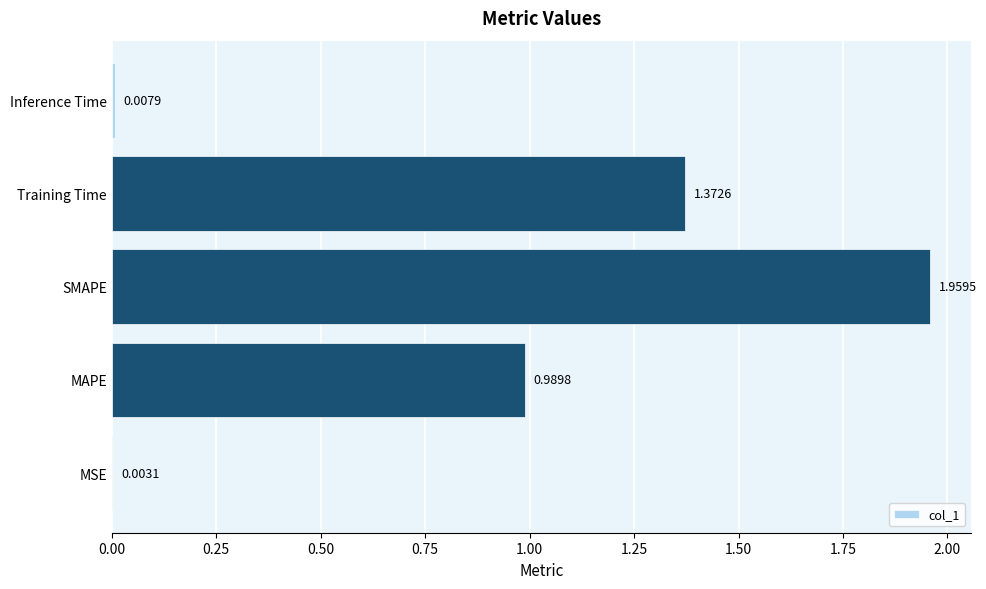

Between MSE and SMAPE, which is larger?

SMAPE